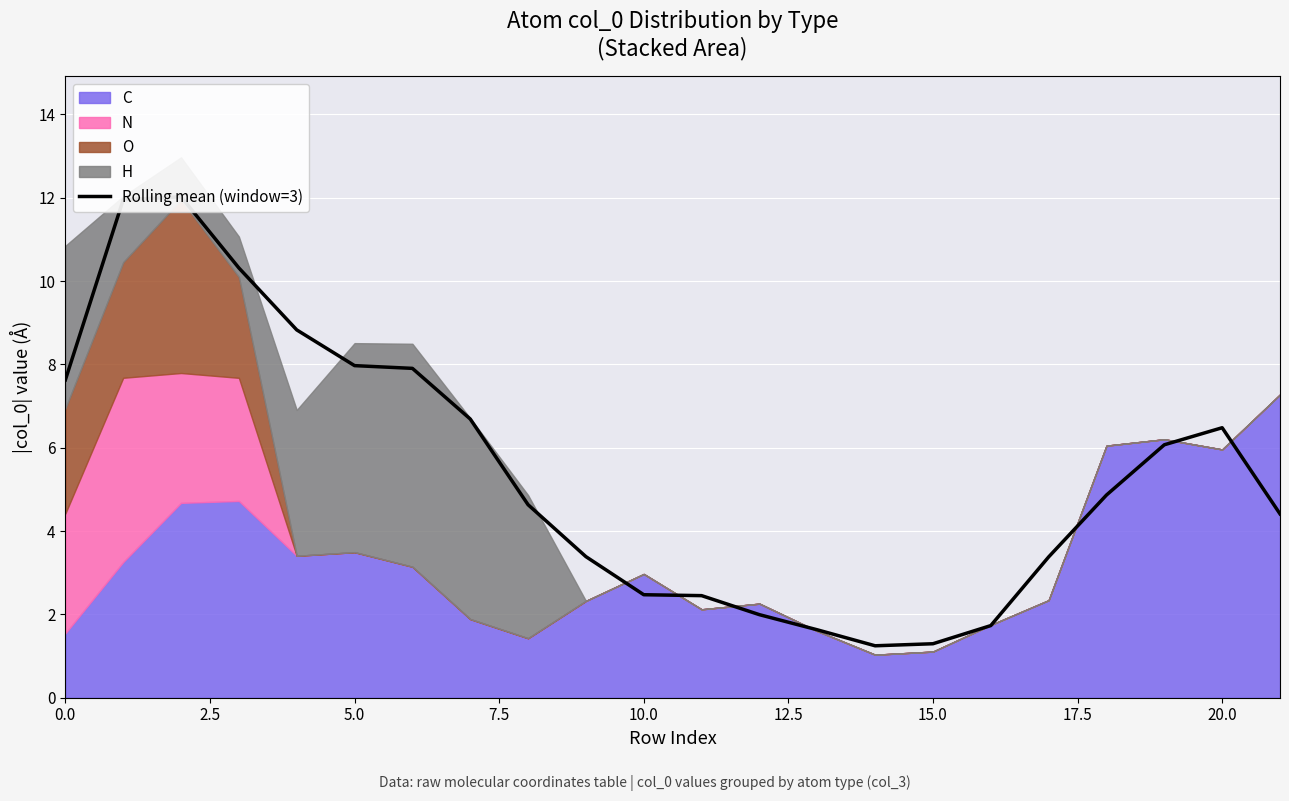

What is the difference between the values at 11 and 2.5?

9.5